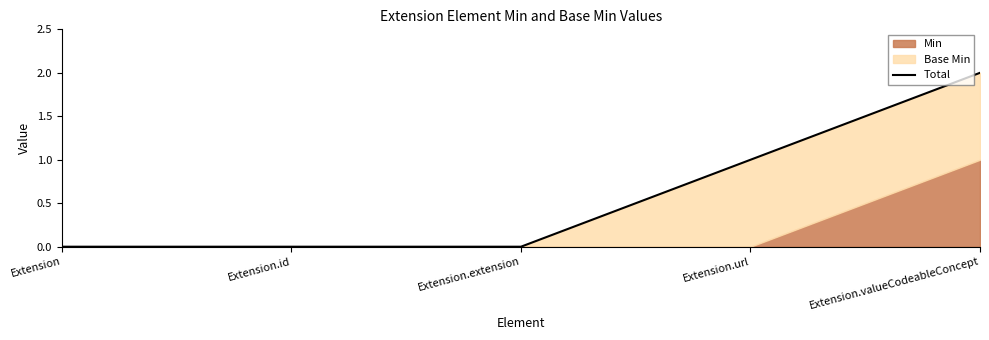

Which category has the highest value across all series?

Extension.valueCodeableConcept